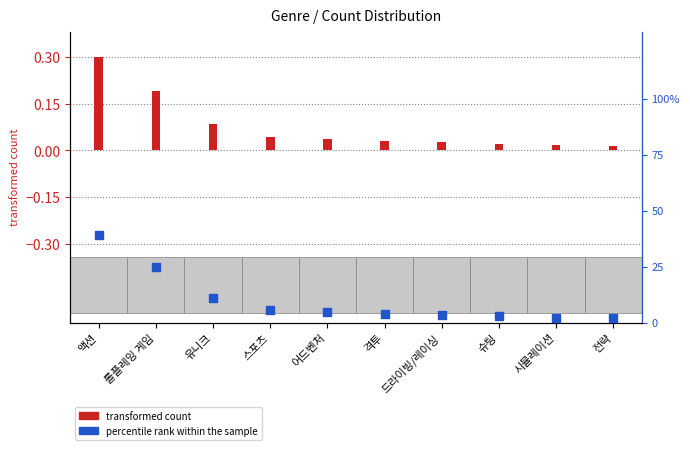

Which series contains the highest Y value?

percentile rank within the sample